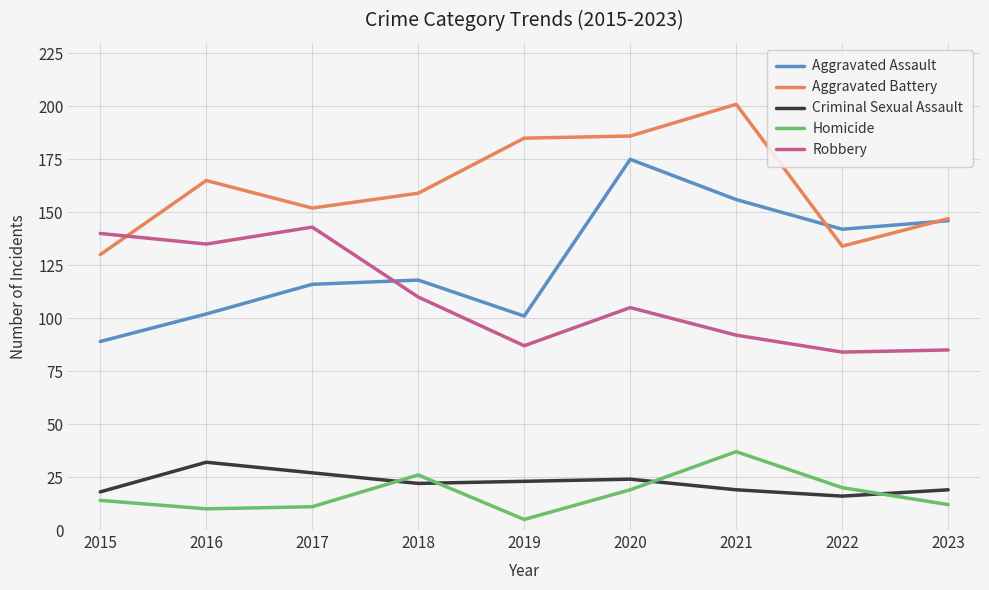

At which label does Criminal Sexual Assault first exceed 22?

2016